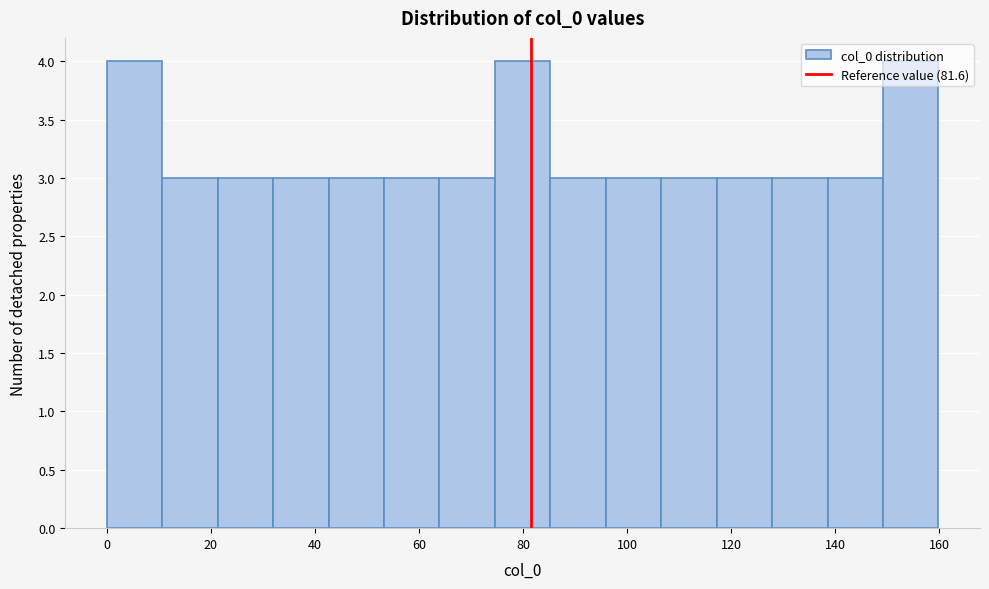

What is the height of the bar covering 106 to 118 on the x-axis? Neither the bar edges nor the heights are printed on the chart, so give them approximately, as read against the axes.

3